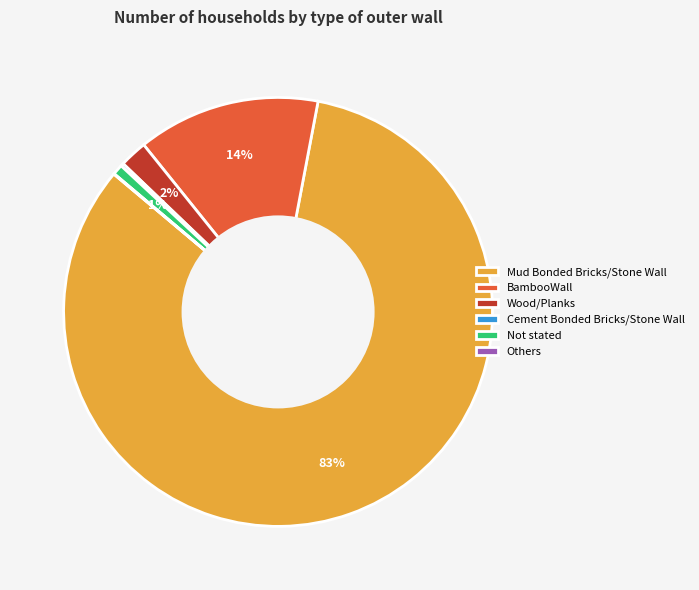

Is it true that Wood/Planks is 13% of the pie?

False